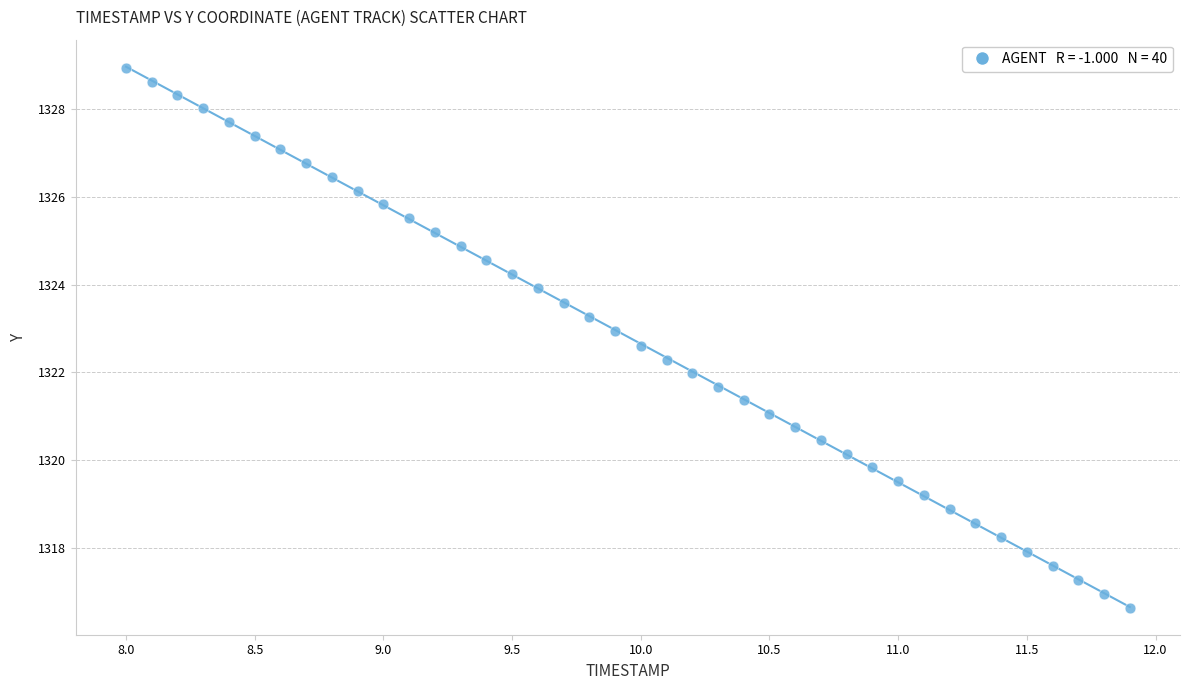

What is the range of Y values (max minus min)?

12.3